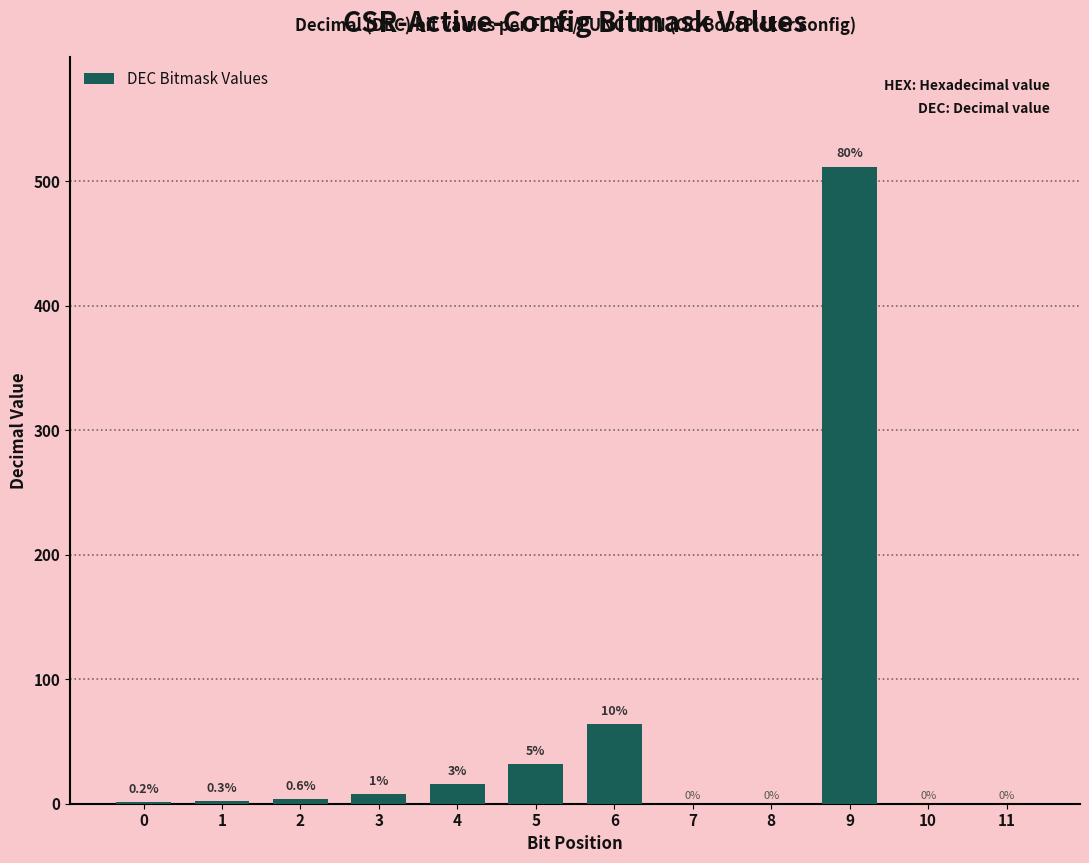

Are the bars horizontal?

No